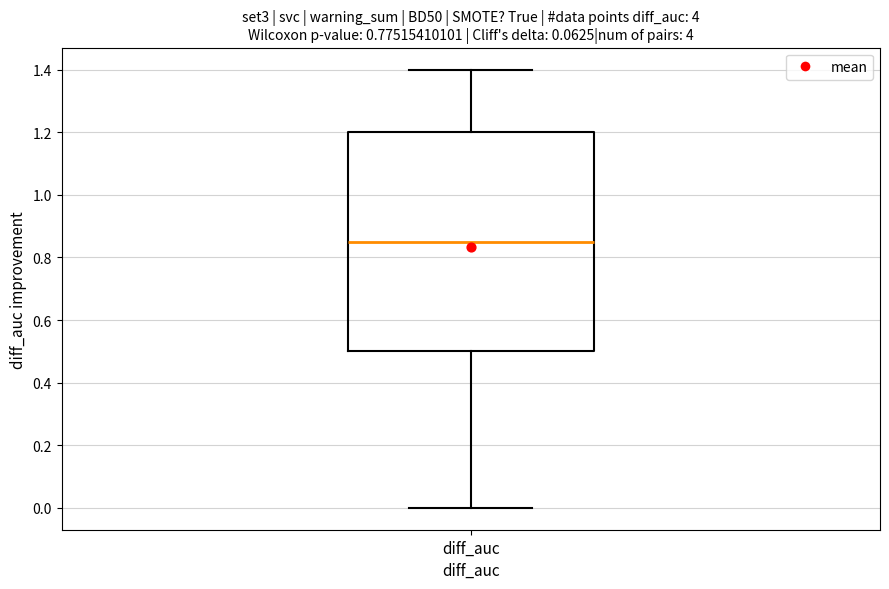

Transcribe this box plot: give where the median line is, the range the box spans, and where the two whiskers end, as read against the y-axis. The values are not printed on the chart, so give them approximately, as read against the axis.

median 0.86, box 0.50 to 1.20, whiskers 0.00 to 1.40